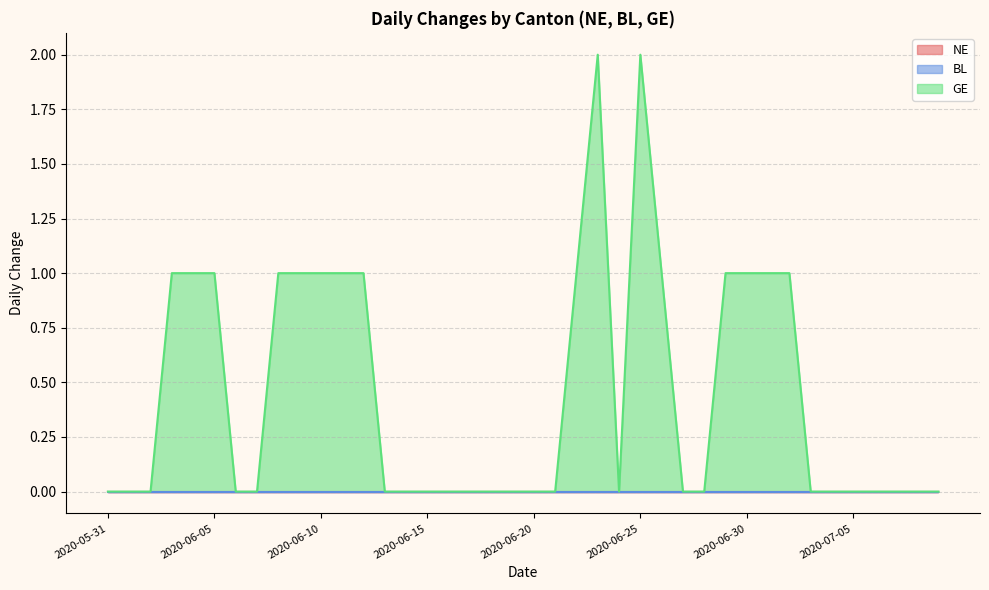

How many lines are shown in the chart?

3